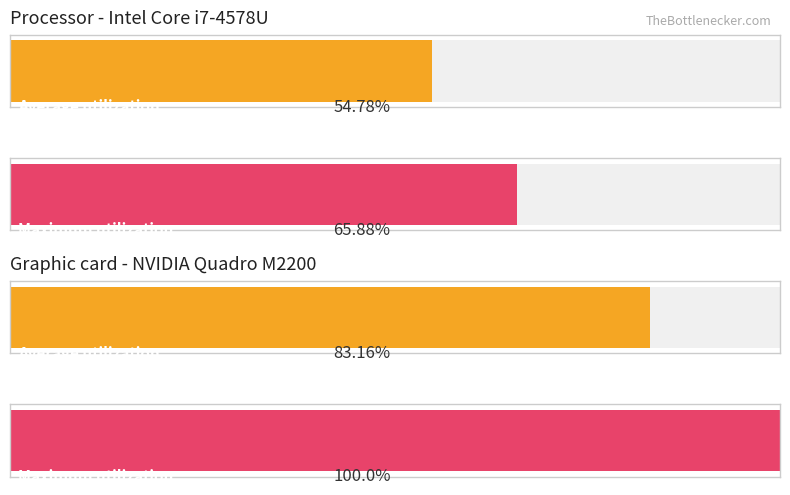

Are the bars grouped side by side (vs. stacked)?

Yes